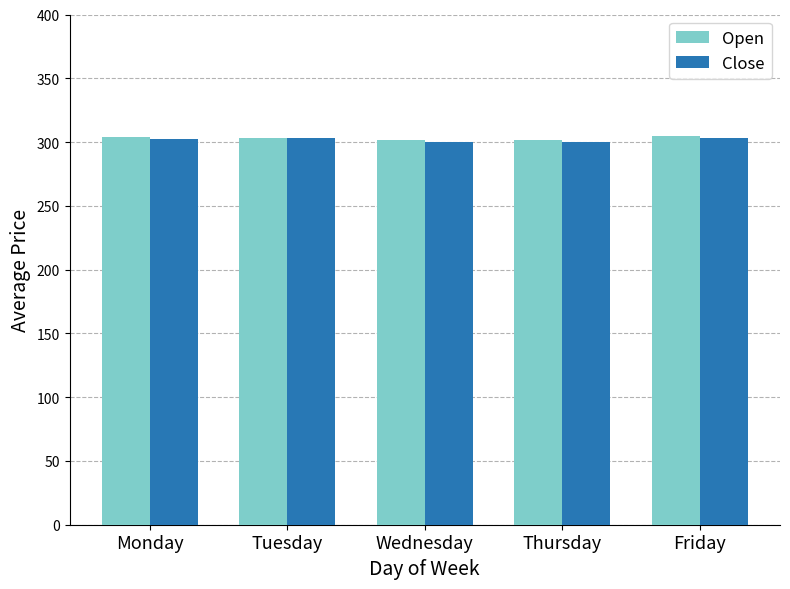

What is the difference between the highest and lowest values at Wednesday?

1.7